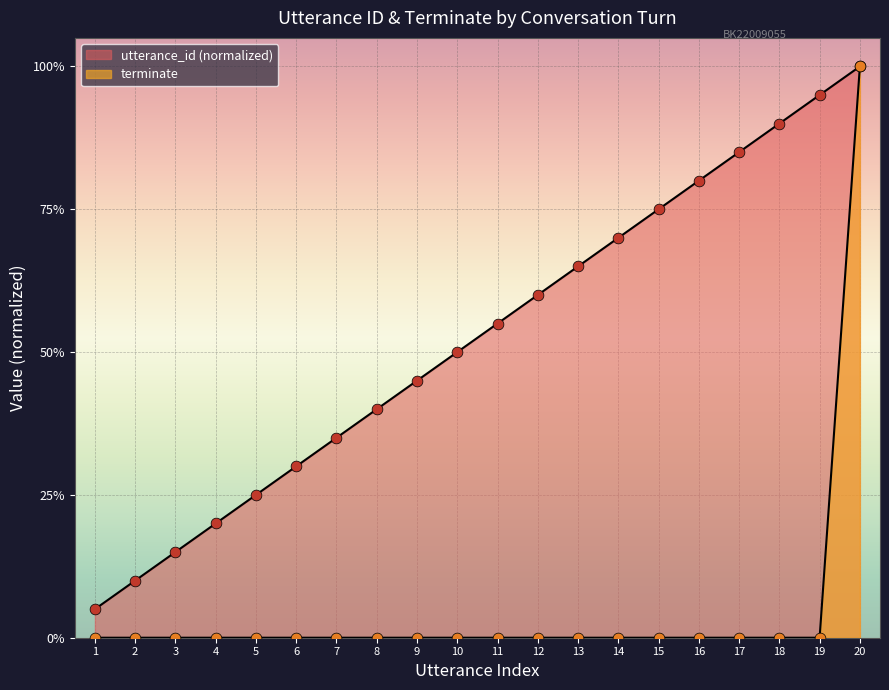

Which series contains the highest Y value?

utterance_id